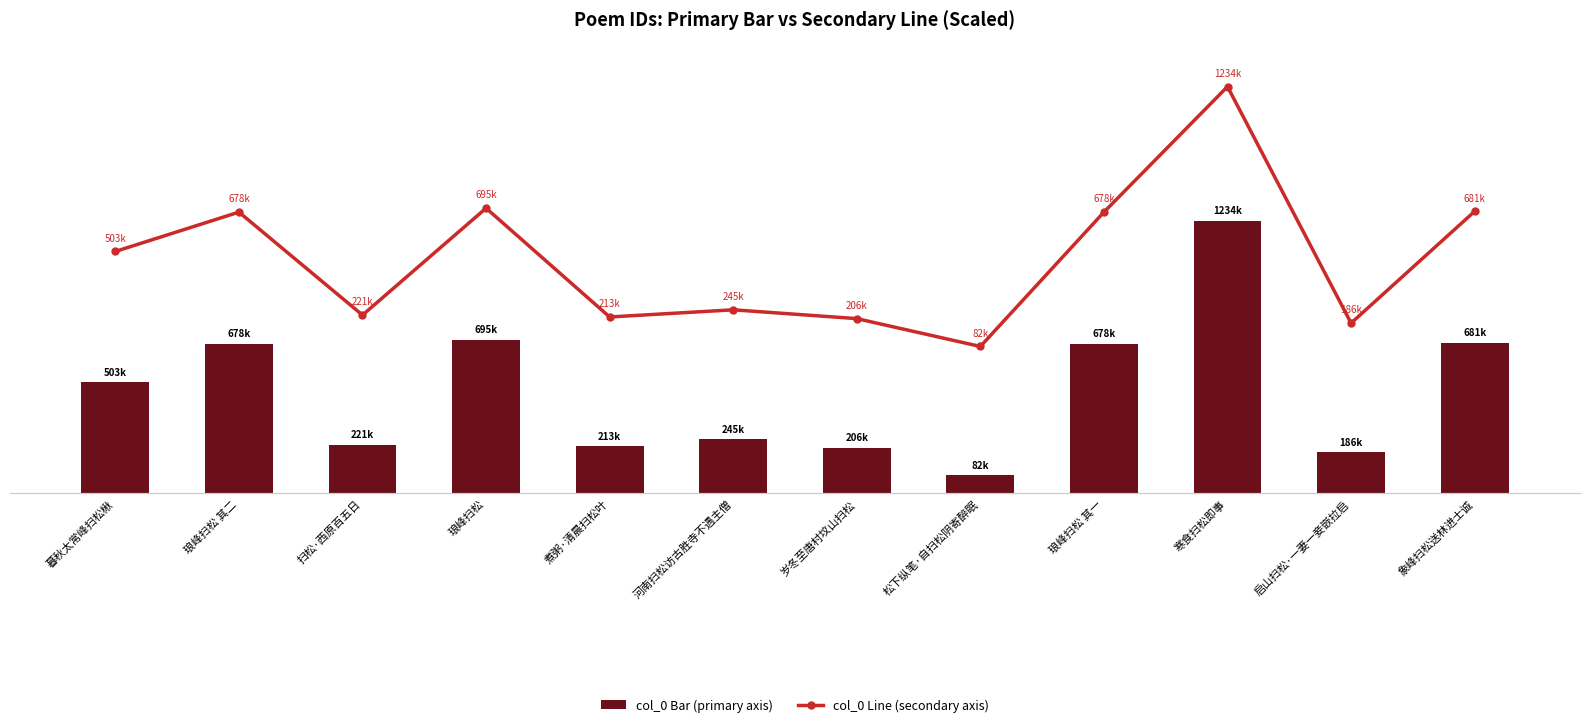

Rank the series by their maximum value, from lowest to highest.

col_0 (scaled, primary), col_0 (scaled, secondary)